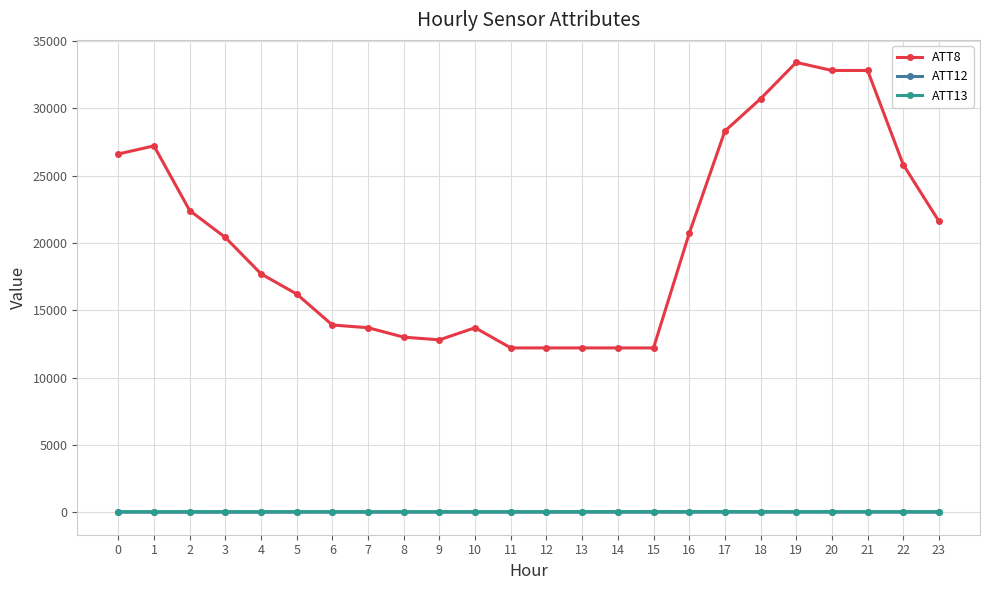

Which series has the widest spread of values?

ATT8